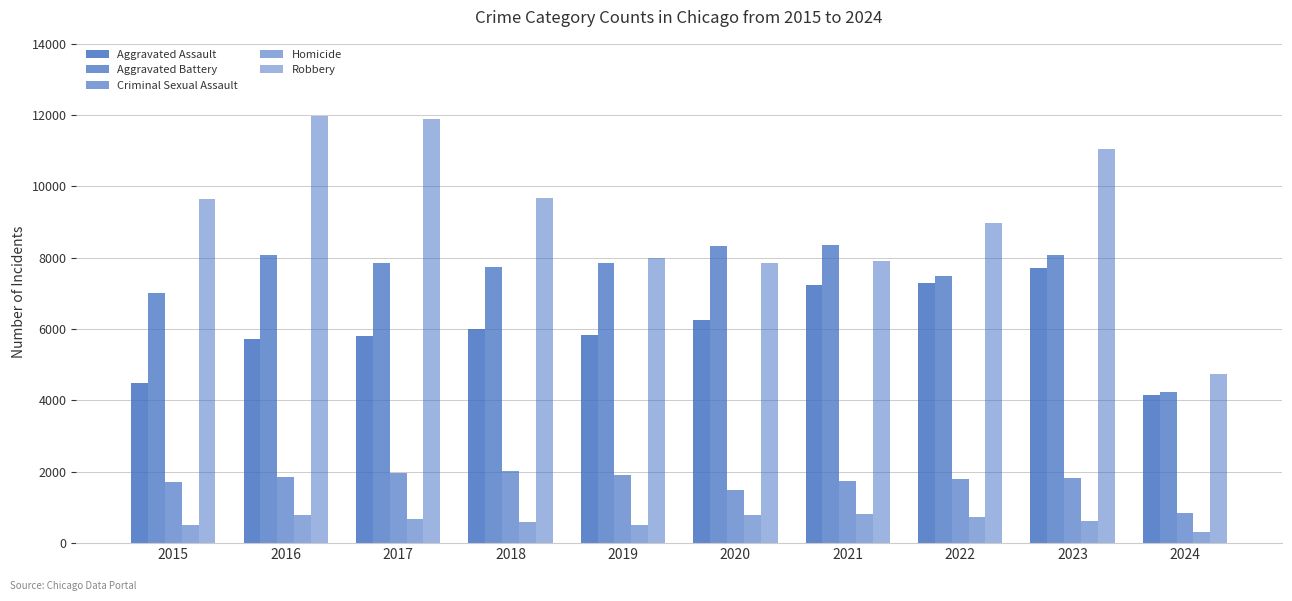

At which label does Robbery reach its peak?

2016